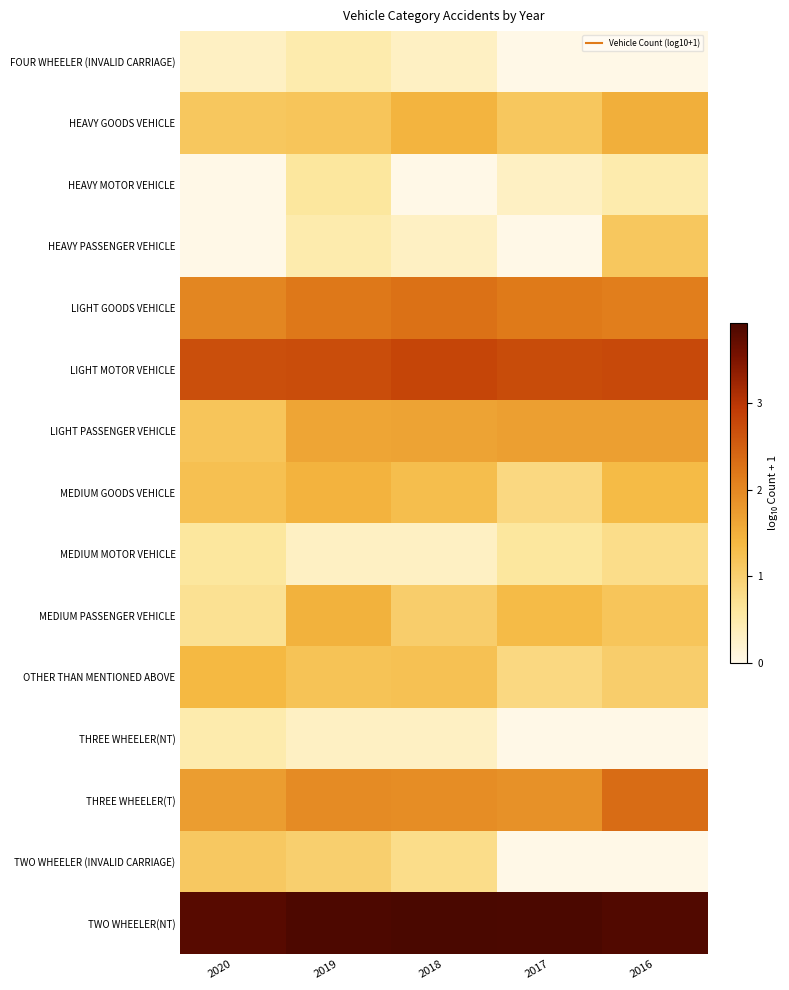

How many data points does each series have?

5